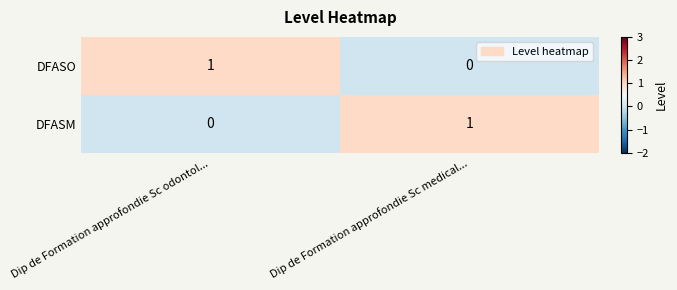

At which label does DFASO reach its peak?

Dip de Formation approfondie Sc odontol...